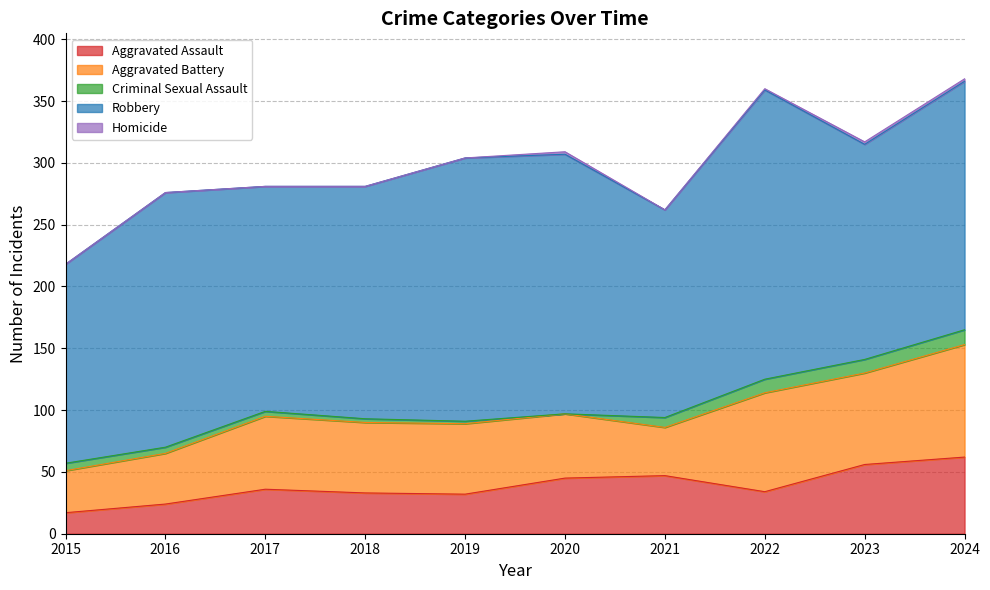

What is the value of the Robbery point at the 4th from the left?

188